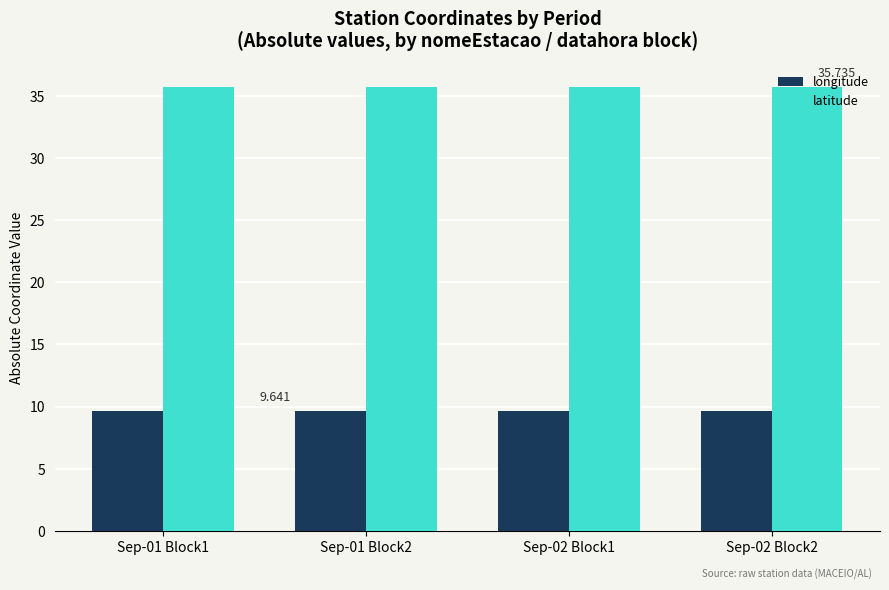

Reading left to right, transcribe all the data shown in this chart.

longitude: Sep-01 Block1=9.6	Sep-01 Block2=9.6	Sep-02 Block1=9.6	Sep-02 Block2=9.6
latitude: Sep-01 Block1=35.7	Sep-01 Block2=35.7	Sep-02 Block1=35.7	Sep-02 Block2=35.7